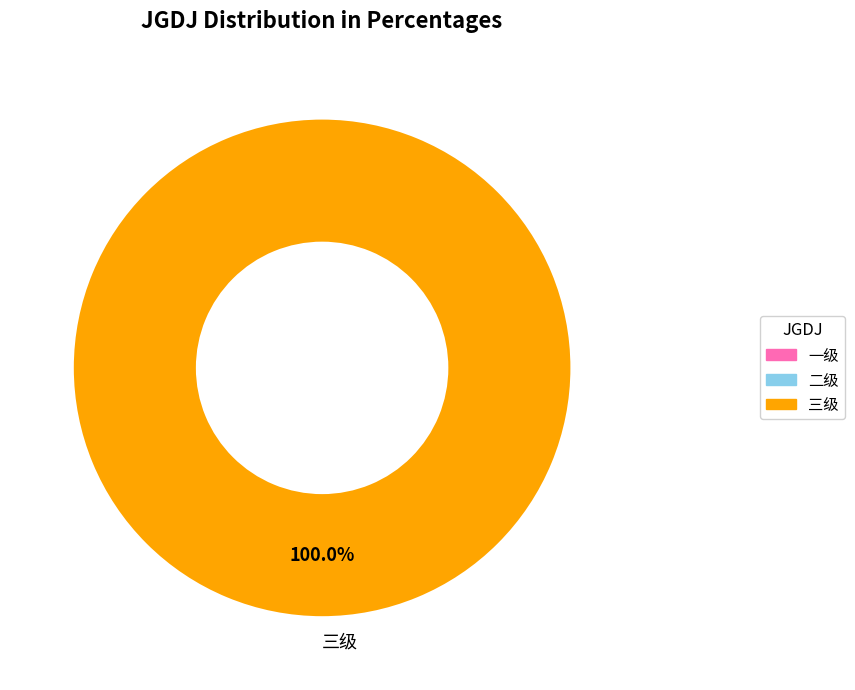

Rank the categories by value from lowest to highest.

三级